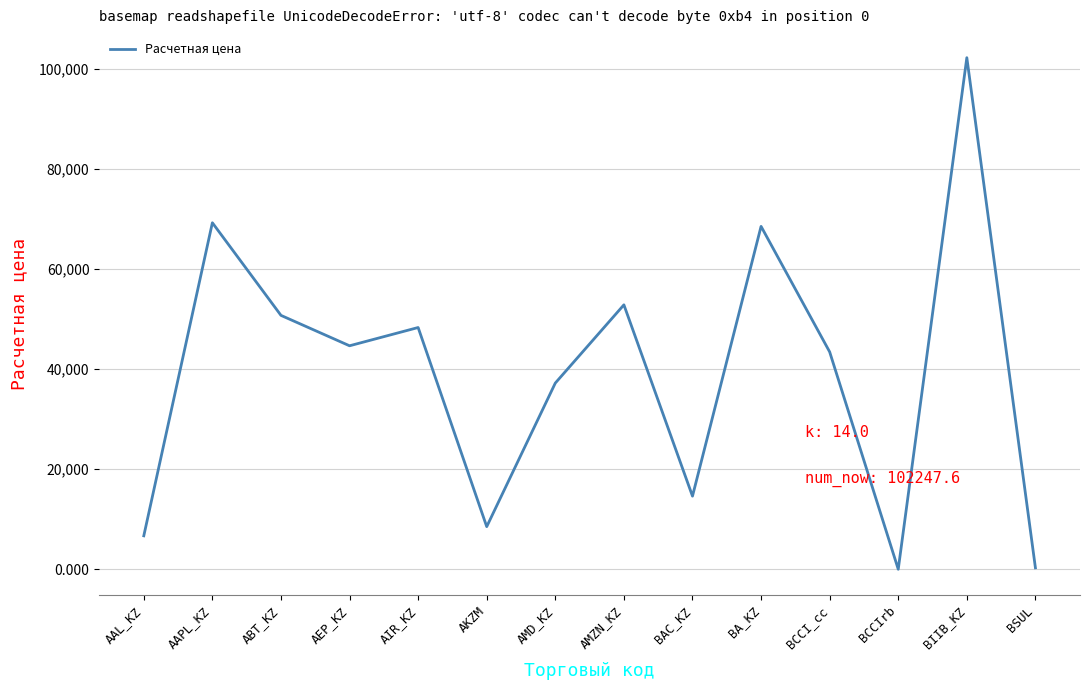

Which has a higher value, ABT_KZ or BCCI_cc?

ABT_KZ